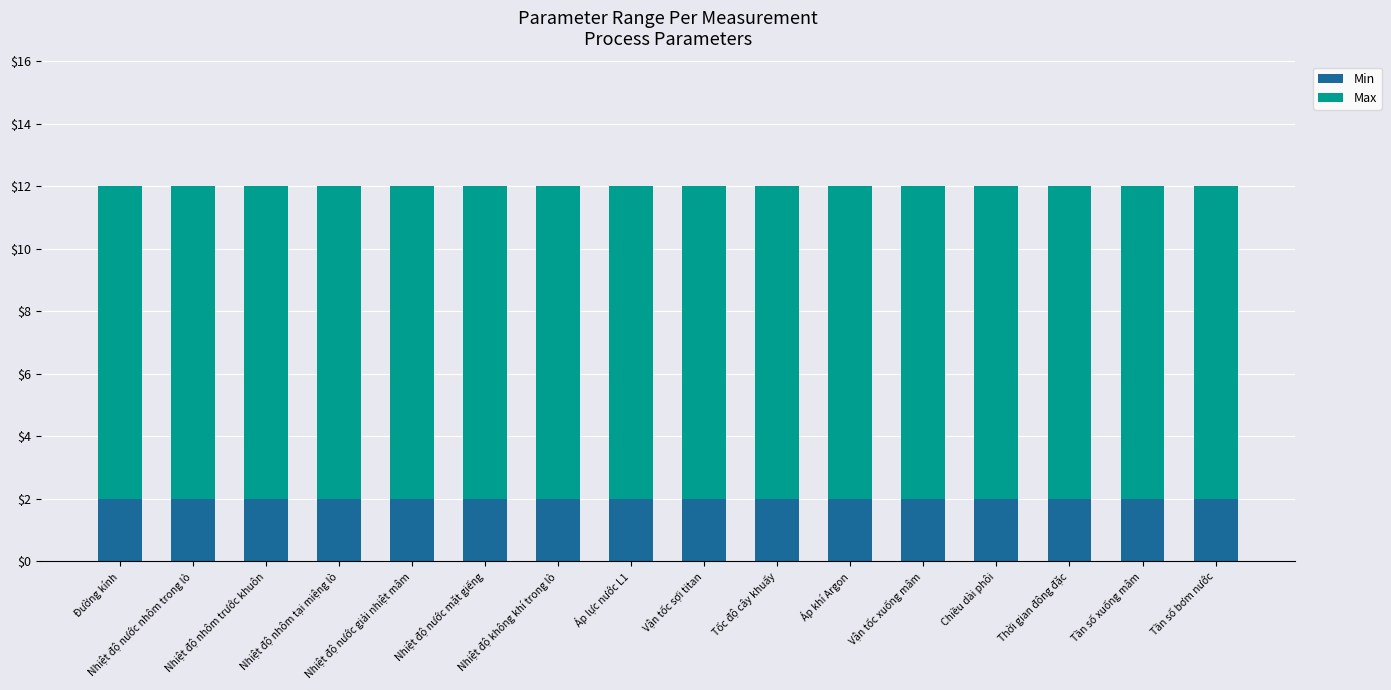

Is it true that Min equals 2 at Tần số xuống mâm?

True